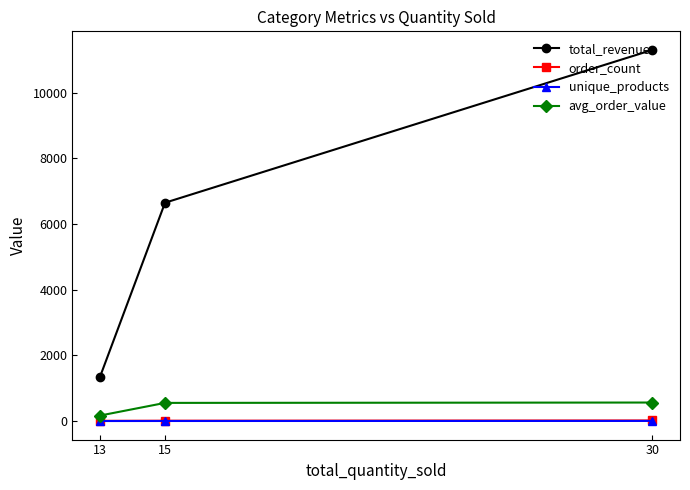

At which category does the chart reach its peak across all series?

30